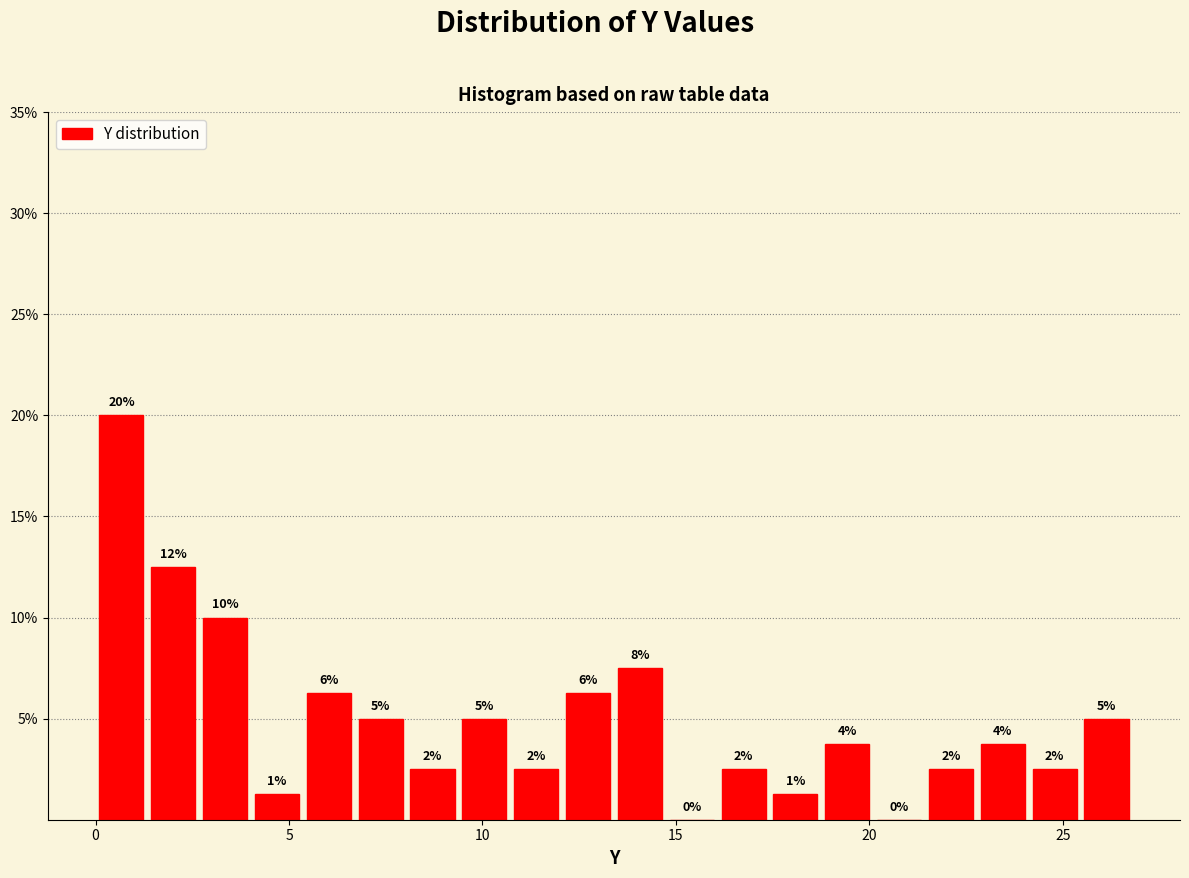

Read against the x-axis, roughly where is the centre of the tallest bar?

0.5